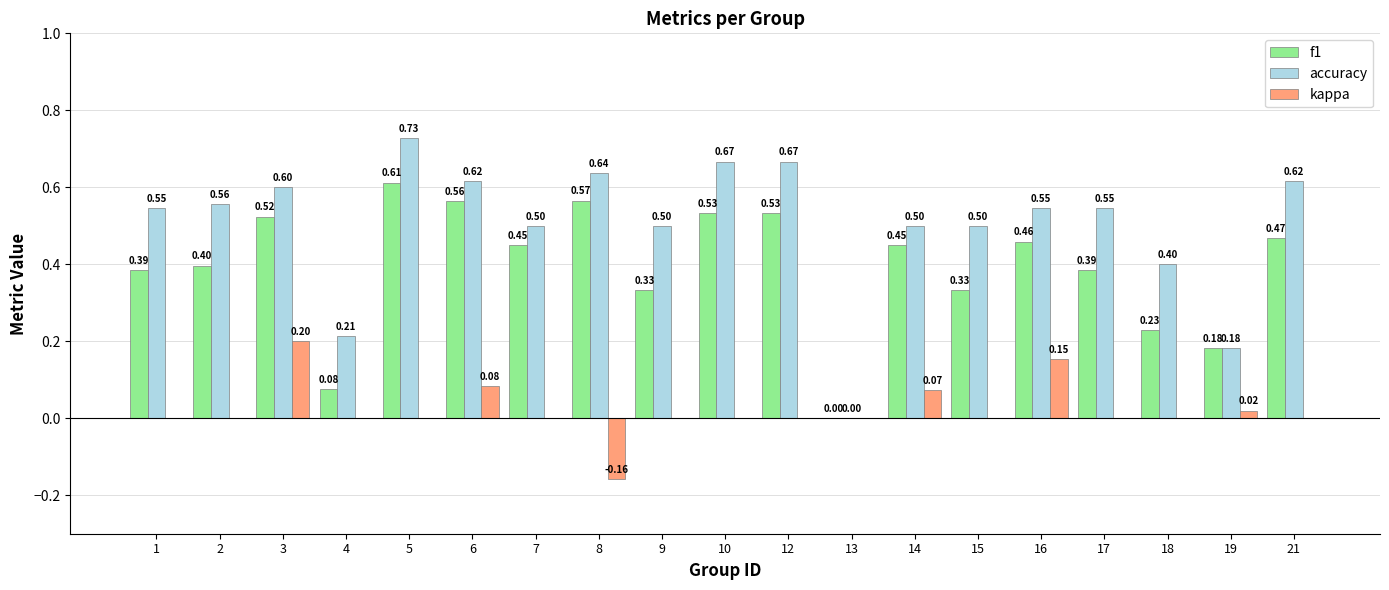

What is the sum of all kappa values?

0.4